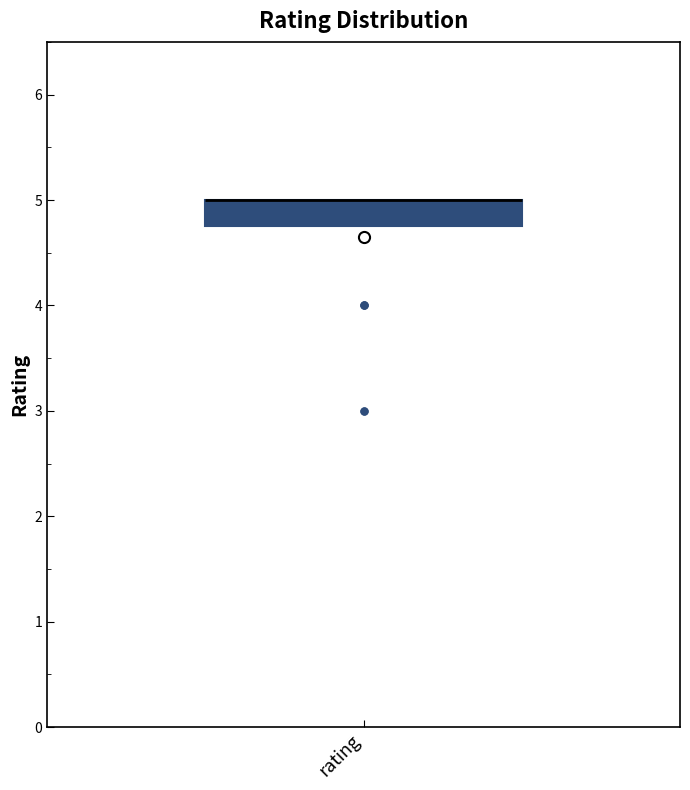

Read this box plot against the y-axis: the position of the median line, the range covered by the box, and the ends of both whiskers. The values are not printed on the chart, so give them approximately, as read against the axis.

median 5.0 (drawn on the box's upper edge), box 4.8 to 5.0, whiskers 4.8 to 5.0